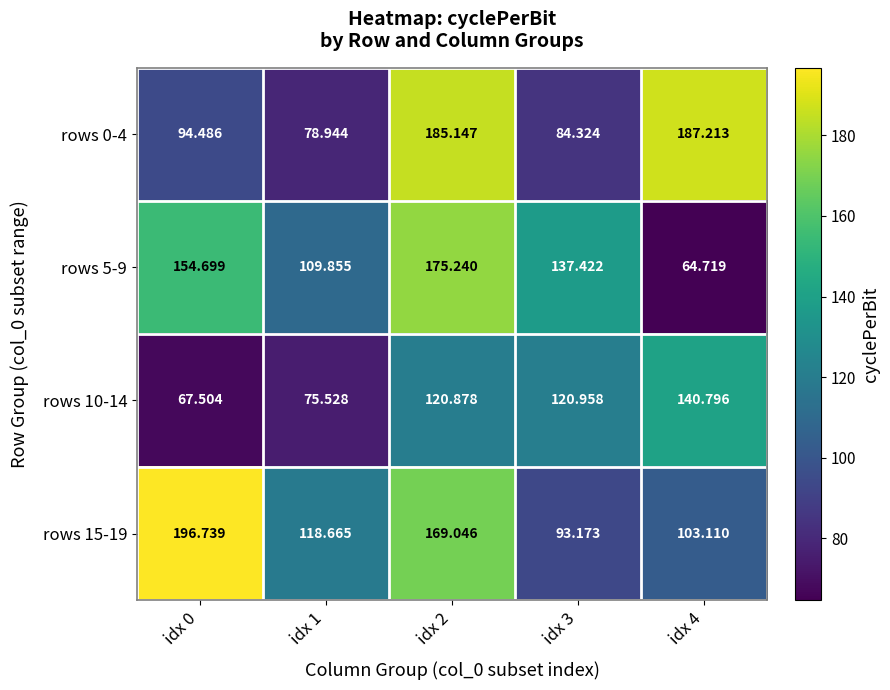

Is the value of rows 10-14 at idx 2 greater than the value of rows 5-9 at idx 2?

No